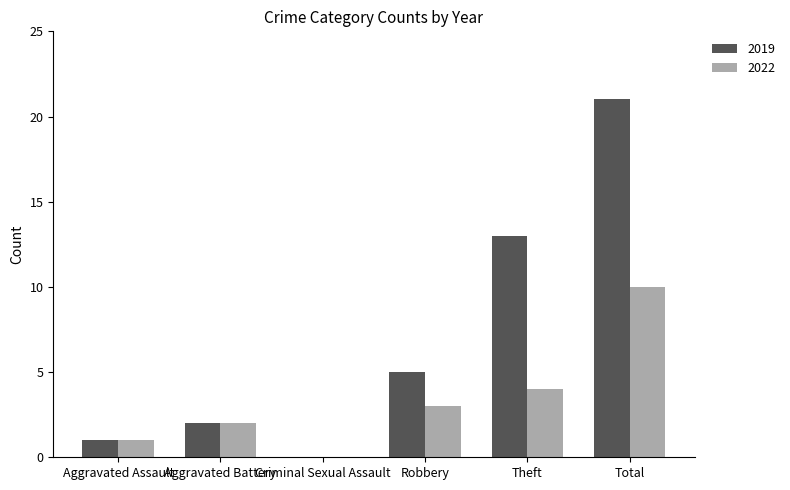

True or false: 2022 has a value of 4 at Theft.

True